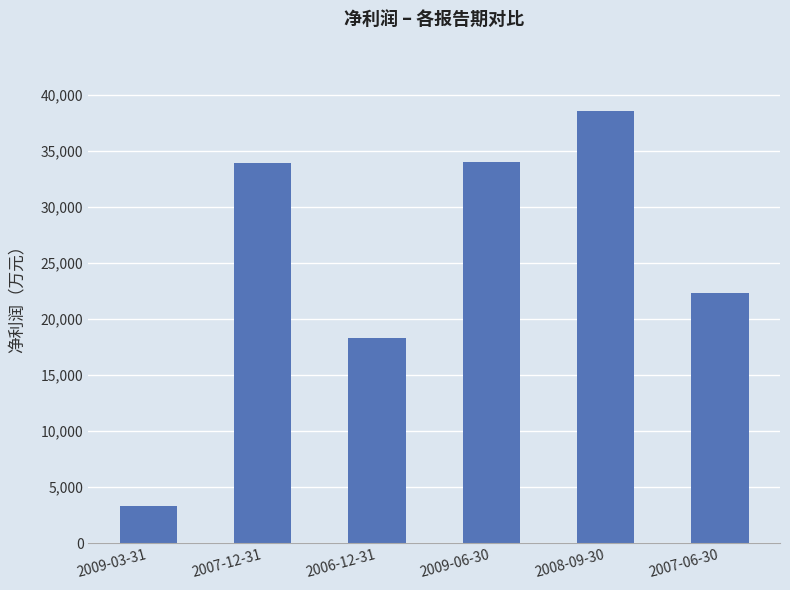

Where is the data nearest to the value 20956?

2007-06-30